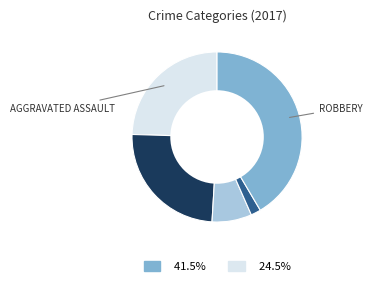

Does any single category account for the majority?

No